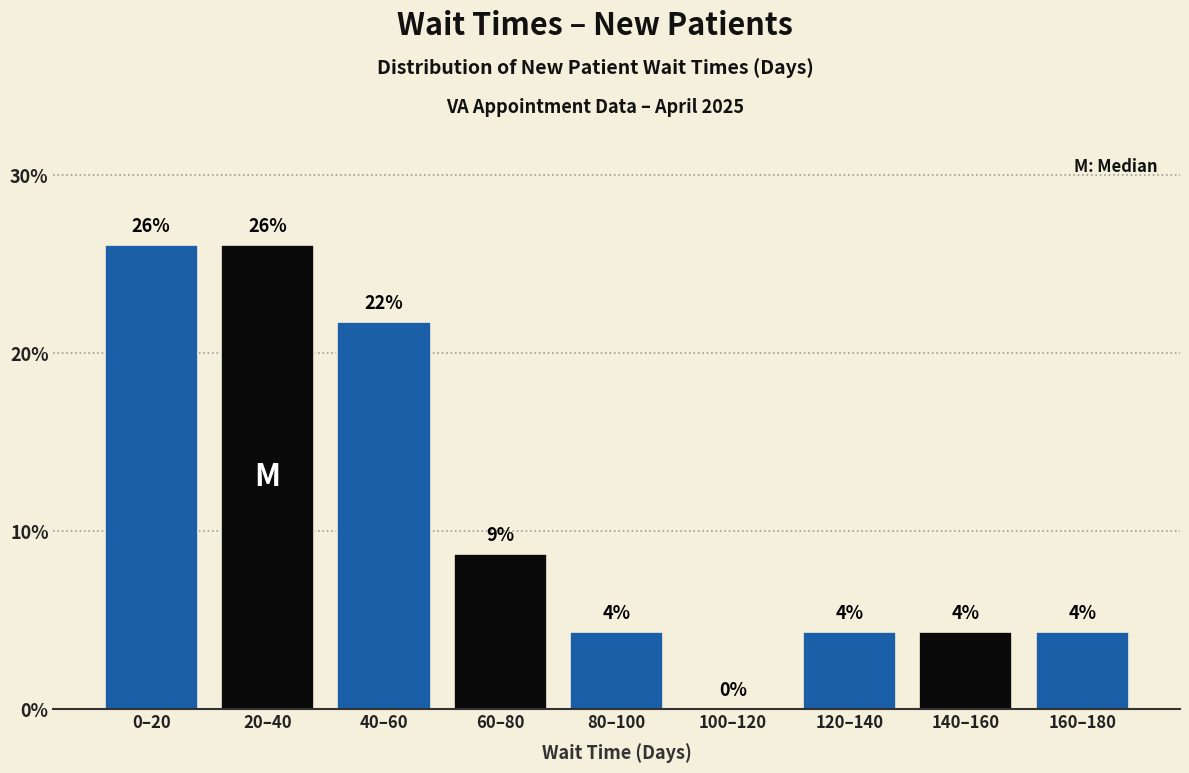

Are the bars horizontal?

No